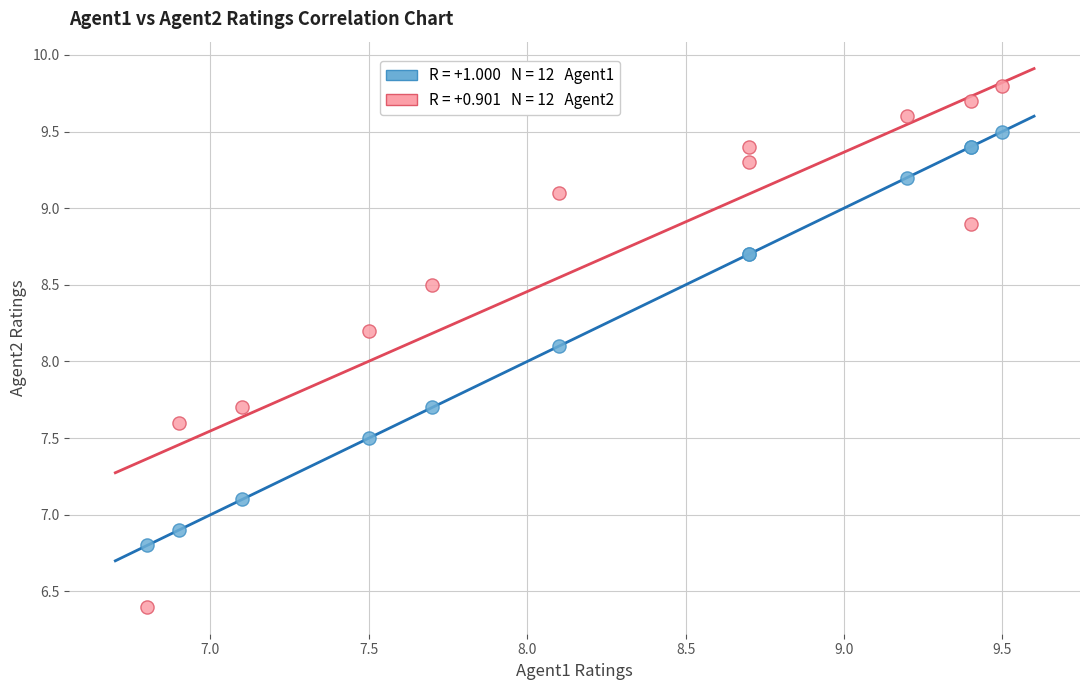

Across all series, what Y value is closest to 8?

8.1